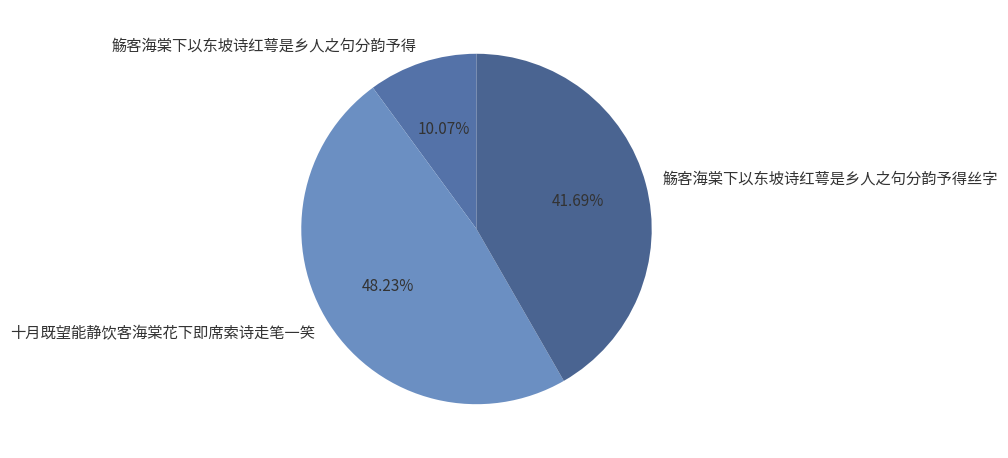

To the nearest percent, what is the combined percentage of 十月既望能静饮客海棠花下即席索诗走笔一笑 and 觞客海棠下以东坡诗红萼是乡人之句分韵予得丝字?

90%